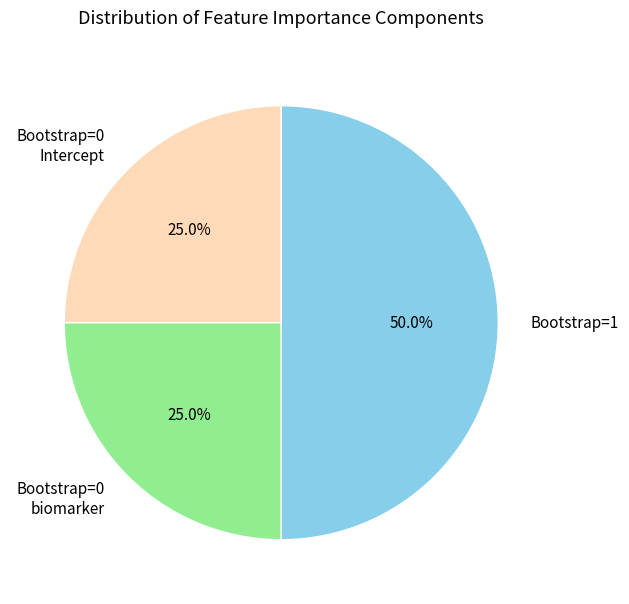

Between Bootstrap=0 biomarker and Bootstrap=1, which is larger?

Bootstrap=1